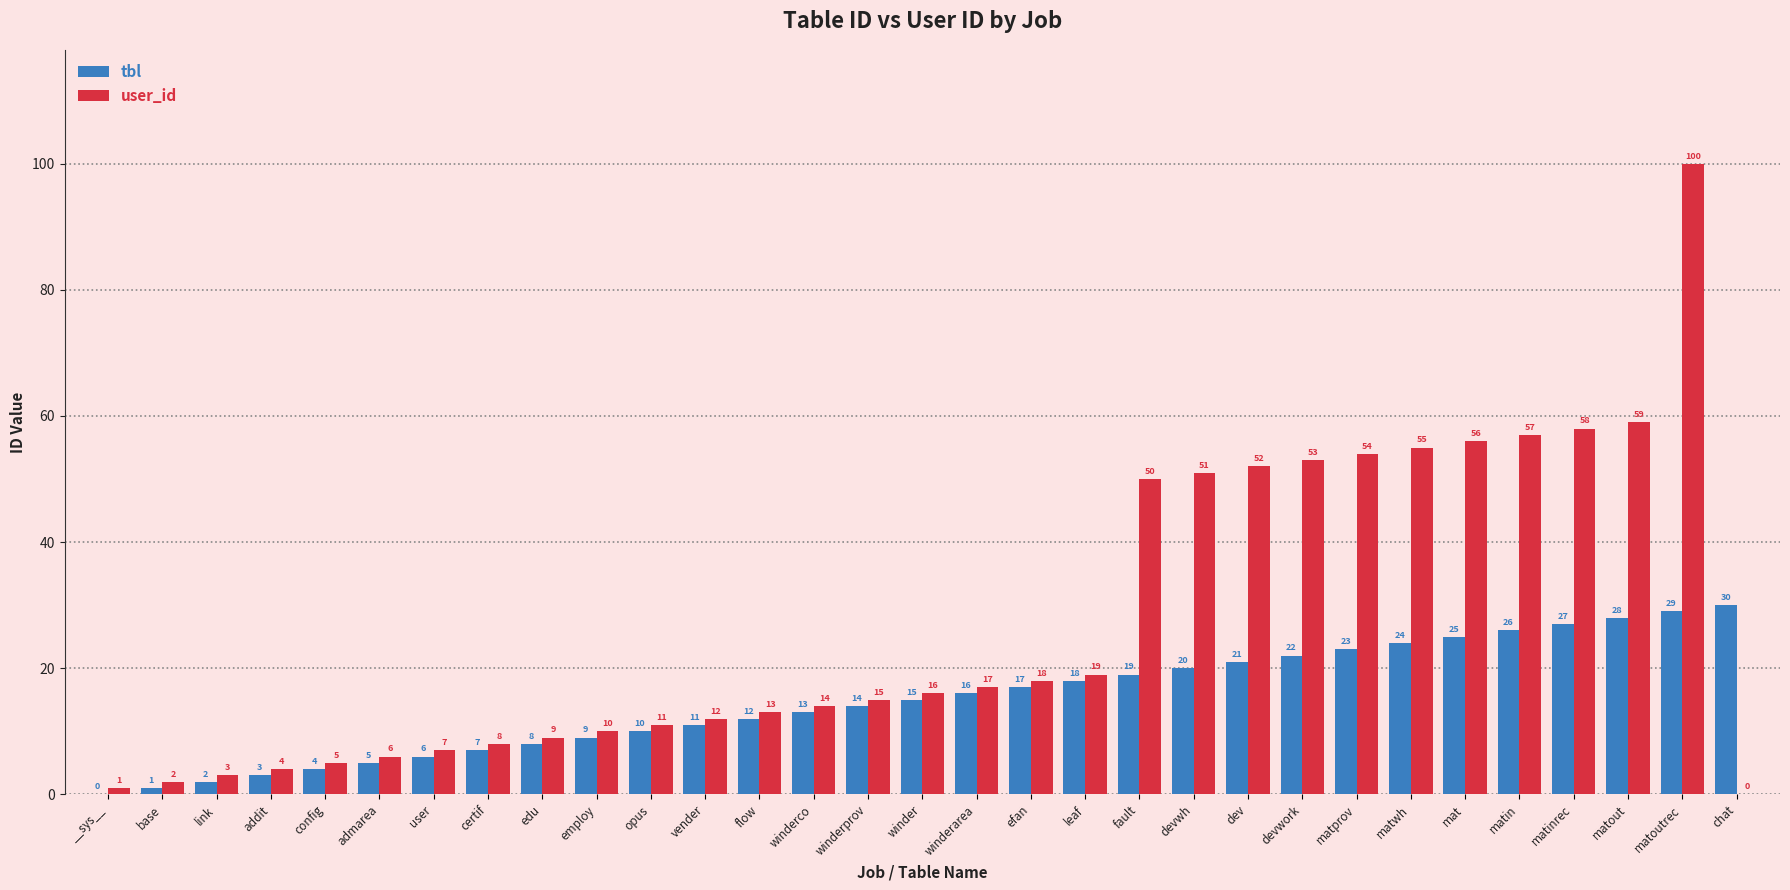

Where is user_id nearest to the value 50?

fault